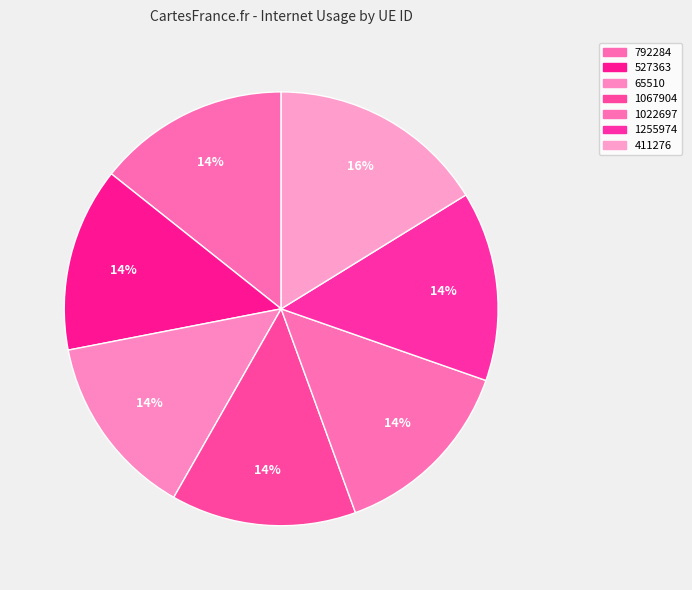

The 1255974 slice represents 27% of the pie. True or false?

False